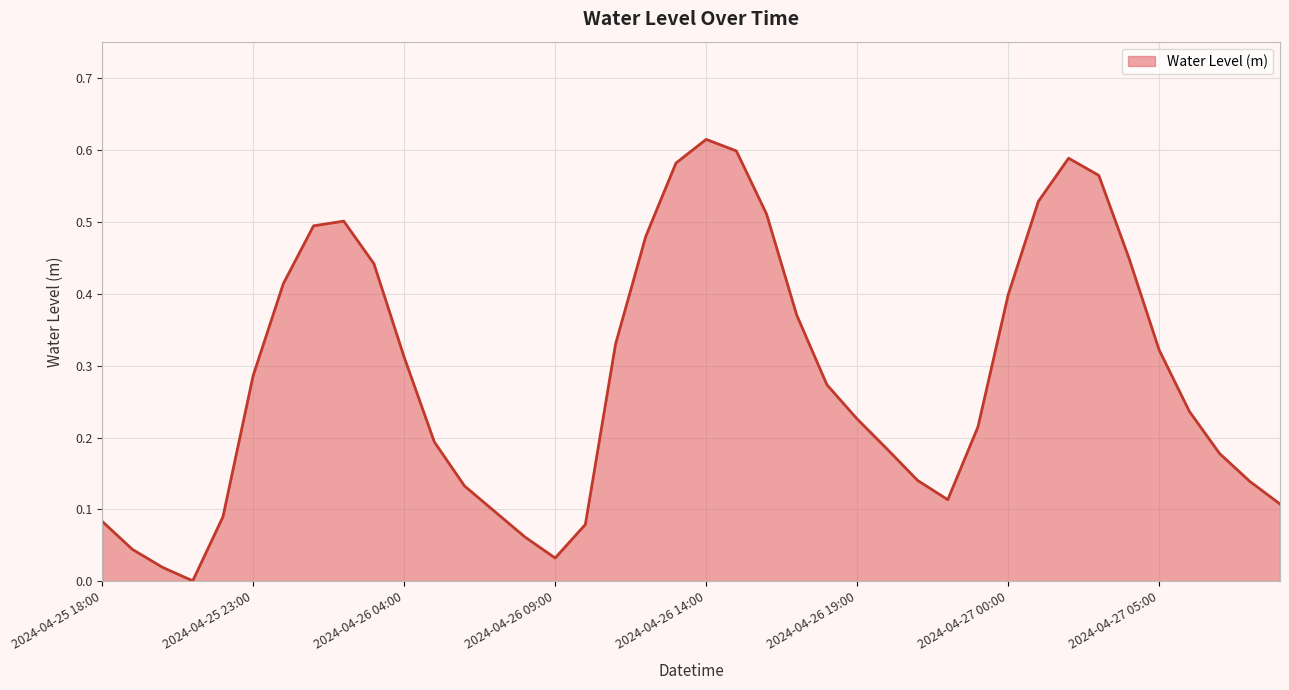

How many lines are shown in the chart?

1